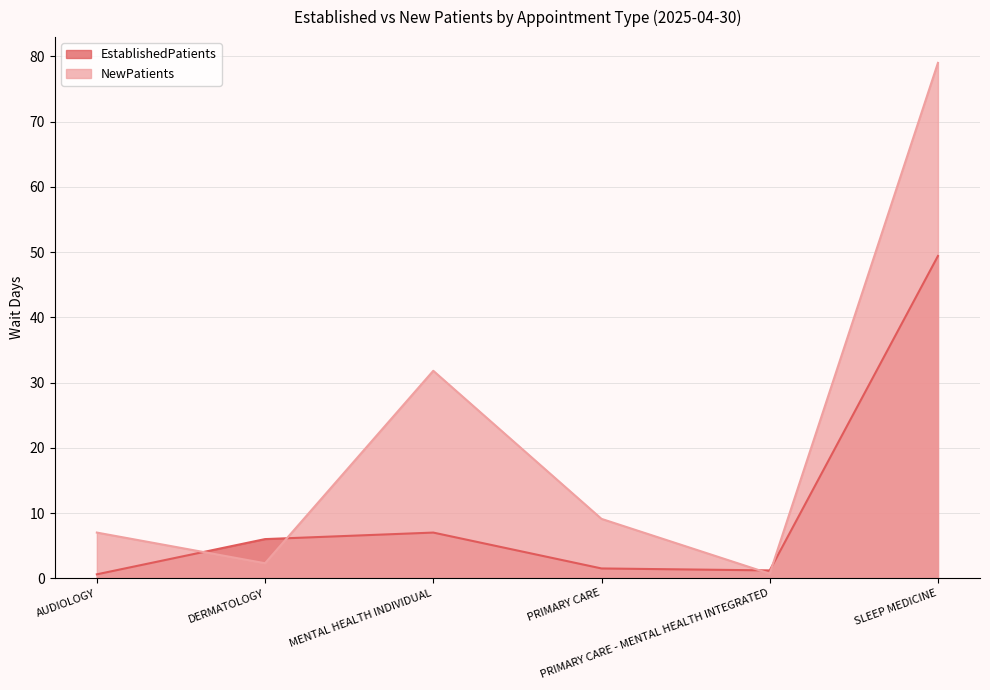

What is the difference between the maximum and minimum values in the EstablishedPatients series?

48.8